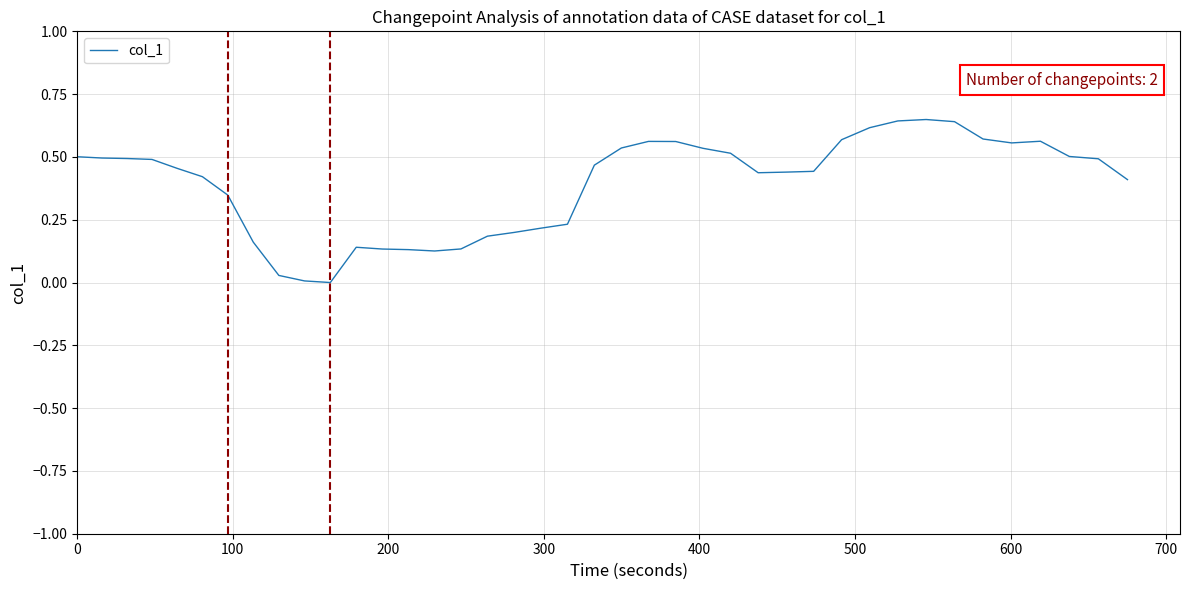

Is this an area chart (filled region under the line)?

No